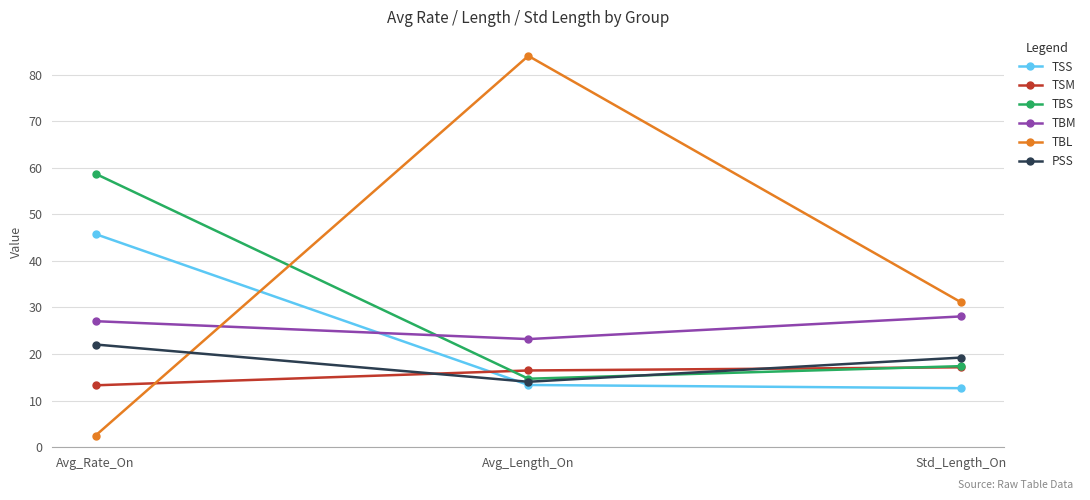

Is the value of TSM at Avg_Length_On greater than the value of TBS at Avg_Length_On?

Yes